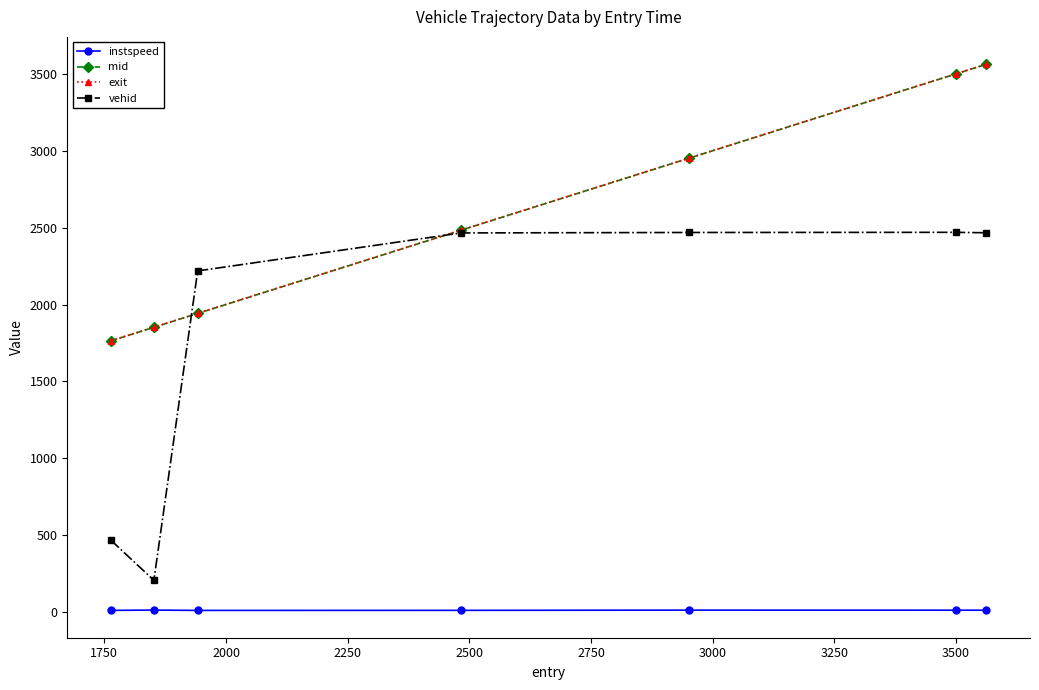

How many data points in mid are less than 2484?

3